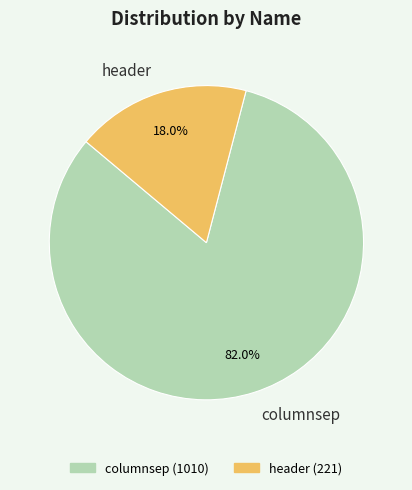

Which category has the smallest portion of the pie?

header